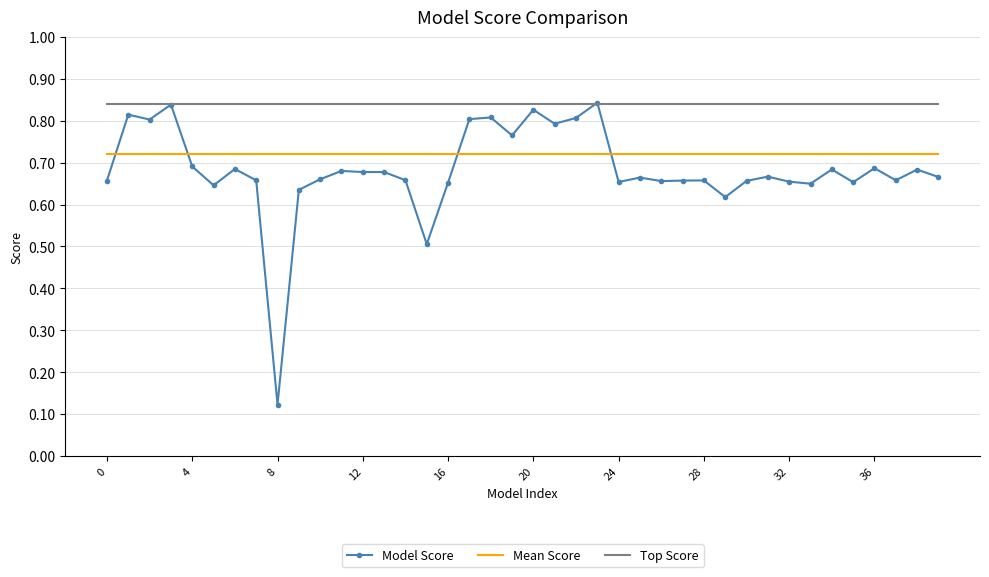

What are all the series names shown in the legend?

Model Score, Mean Score, Top Score